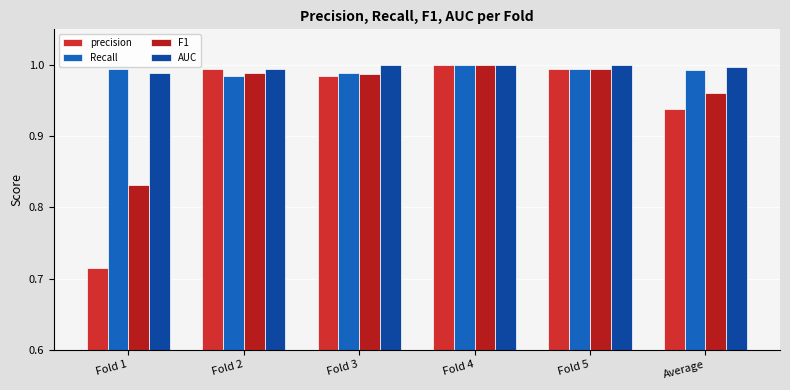

What are all the series names shown in the legend?

precision, Recall, F1, AUC